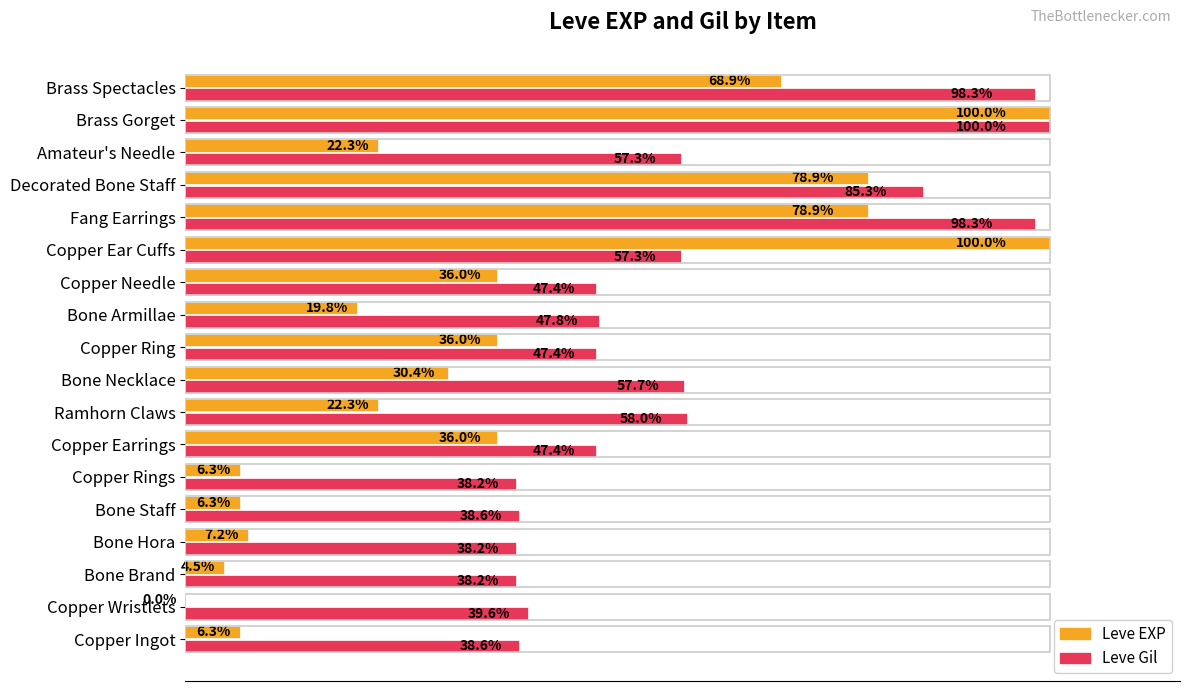

Where is Leve Gil nearest to the value 69?

Ramhorn Claws